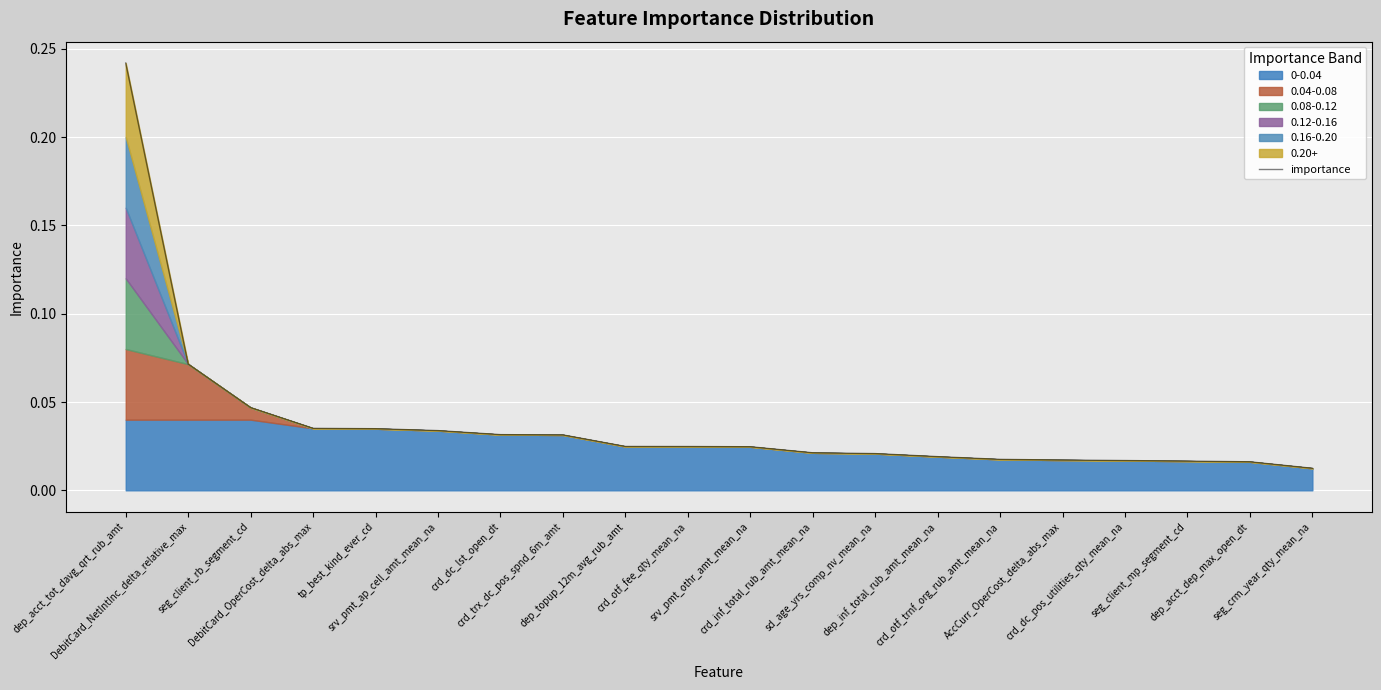

What is the difference between the maximum and minimum values?

0.2